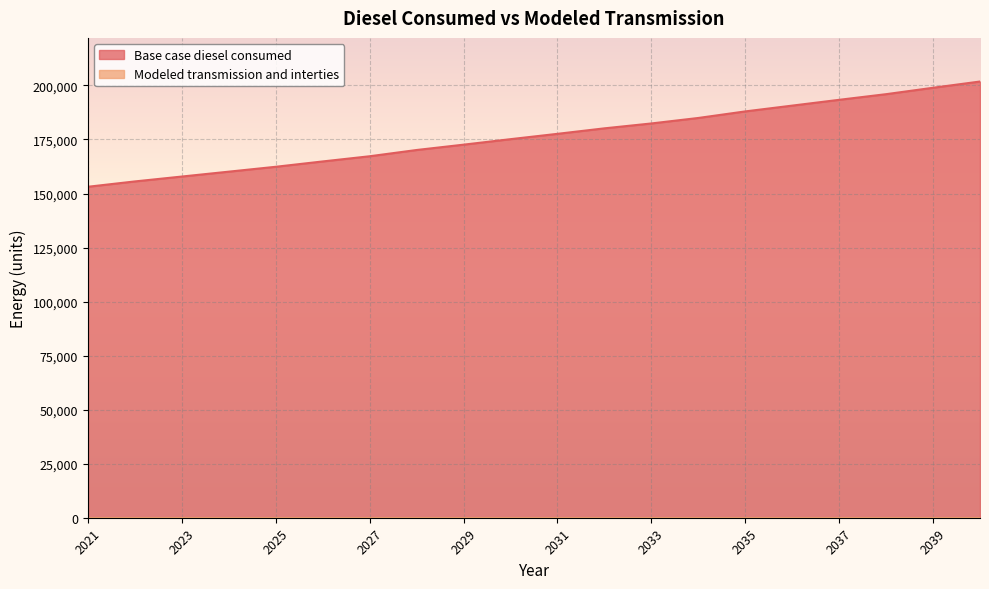

Rank the categories by value from lowest to highest.

2021, 2022, 2023, 2024, 2025, 2026, 2027, 2028, 2029, 2030, 2031, 2032, 2033, 2034, 2035, 2036, 2037, 2038, 2039, 2040